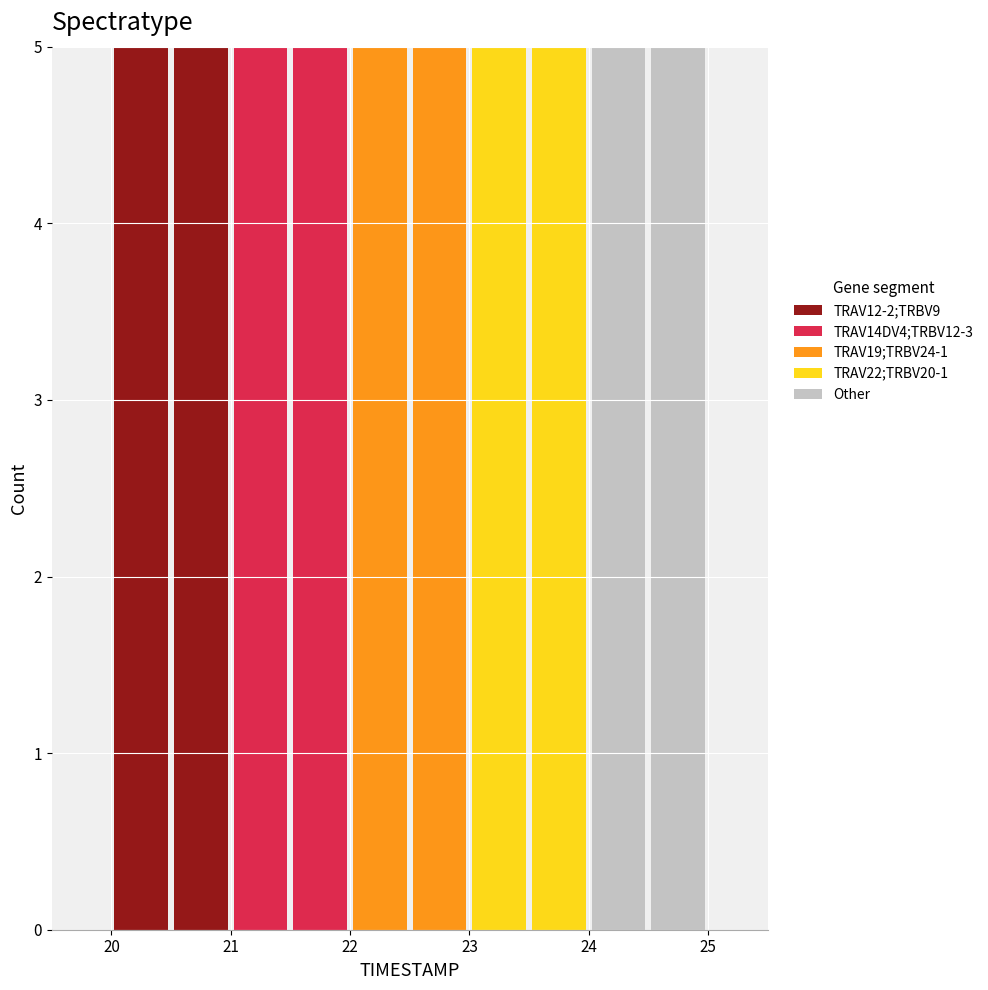

Reading left to right, list every stacked bar in this chart as the range it spans on the x-axis followed by its total height. The values are not printed on the chart, so give them approximately, as read against the axis.

20.0 to 20.5: 5
20.5 to 21.0: 5
21.0 to 21.5: 5
21.5 to 22.0: 5
22.0 to 22.5: 5
22.5 to 23.0: 5
23.0 to 23.5: 5
23.5 to 24.0: 5
24.0 to 24.5: 5
24.5 to 25.0: 5